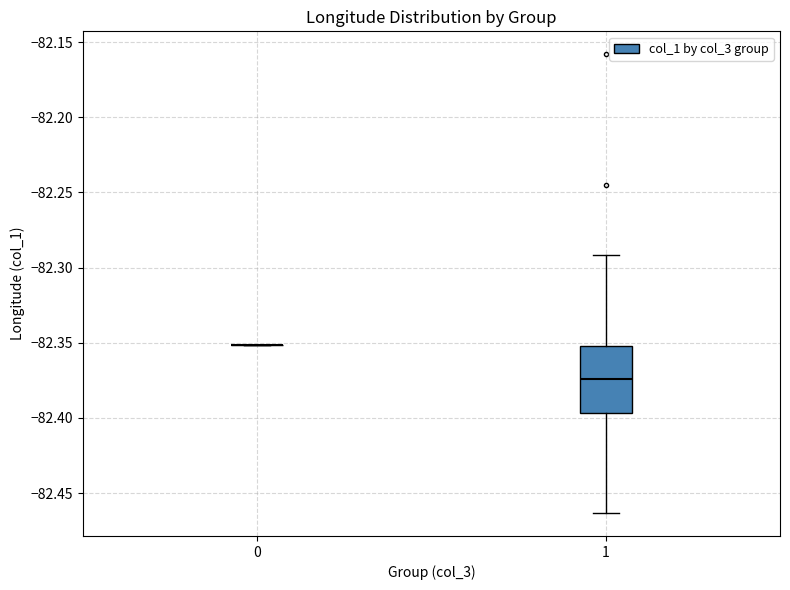

Comparing the boxes themselves (not the whiskers), which one is the tallest?

1